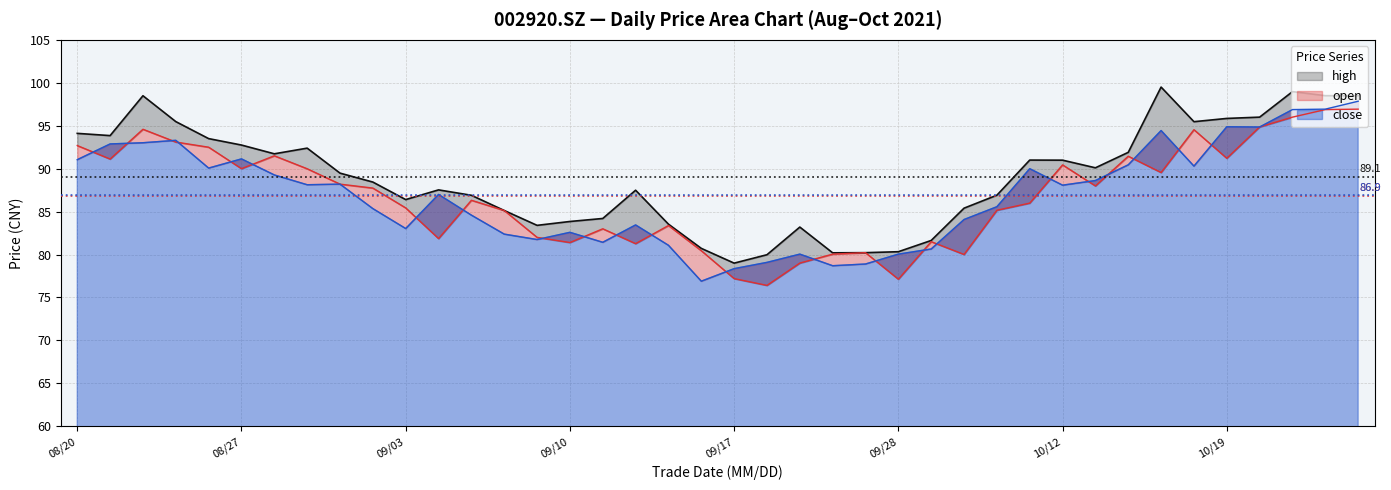

Reading left to right, extract all data points from this chart.

open: 92.7	91.1	94.6	93.1	92.5	90.0	91.5	90.0	88.2	87.7	85.4	81.9	86.3	85.1	82.0	81.4	83.0	81.3	83.4	80.5	77.2	76.4	79.0	80.0	80.2	77.1	81.5	80.0	85.2	86.0	90.4	88.0	91.5	89.5	94.5	91.2	94.9	96.0	96.9	96.9
high: 94.1	93.8	98.5	95.5	93.5	92.8	91.7	92.4	89.5	88.4	86.4	87.5	86.9	85.1	83.4	83.8	84.2	87.5	83.5	80.7	79.0	80.0	83.2	80.2	80.2	80.3	81.6	85.4	86.9	91.0	91.0	90.1	91.9	99.5	95.5	95.8	96.0	99.0	98.5	98.5
close: 91.0	92.9	93.0	93.3	90.1	91.1	89.3	88.1	88.2	85.3	83.0	87.0	84.6	82.4	81.8	82.6	81.4	83.5	81.1	76.9	78.4	79.1	80.0	78.7	78.9	80.0	80.7	84.1	85.6	90.0	88.1	88.6	90.5	94.4	90.3	94.9	94.8	96.9	96.9	97.8